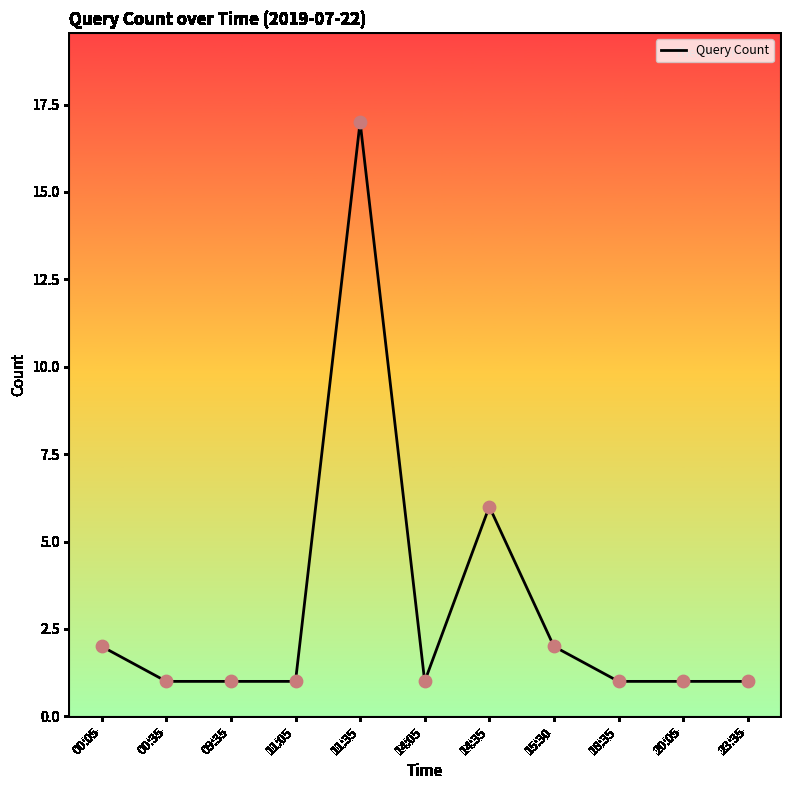

Approximately how many times larger is the value at 20:05 compared to 23:35?

1.0